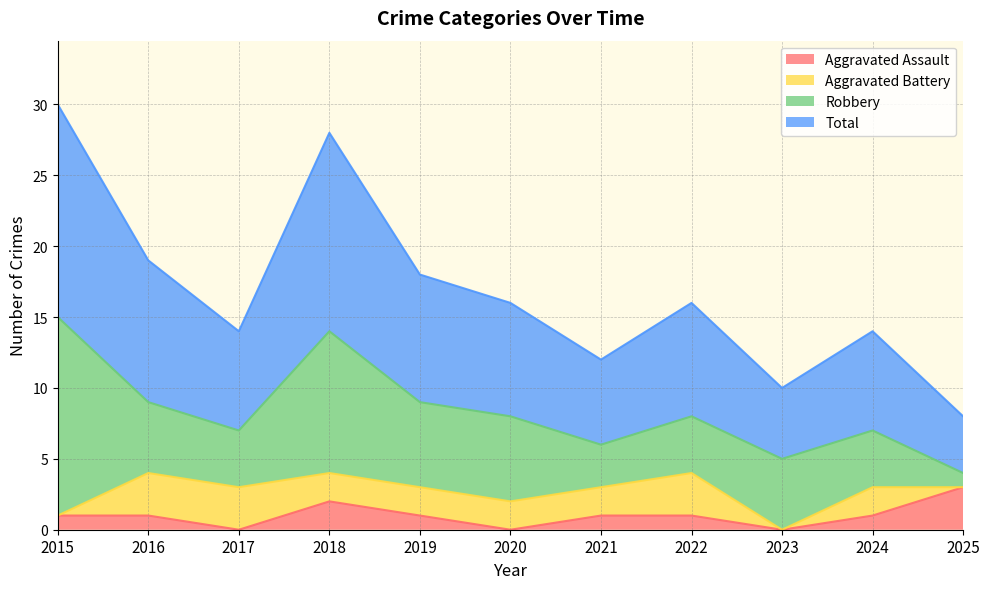

What is the difference between the second highest and second lowest values in the Total series?

18